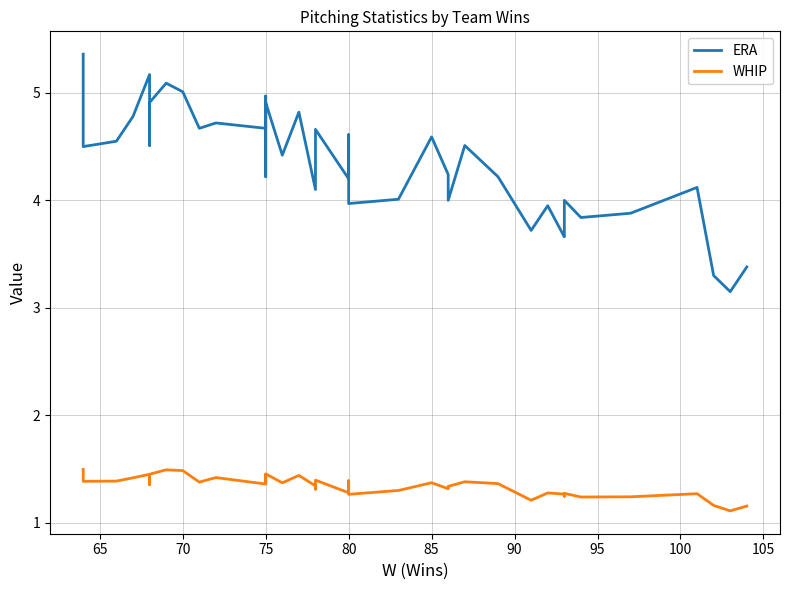

True or false: ERA and WHIP intersect in this chart.

False